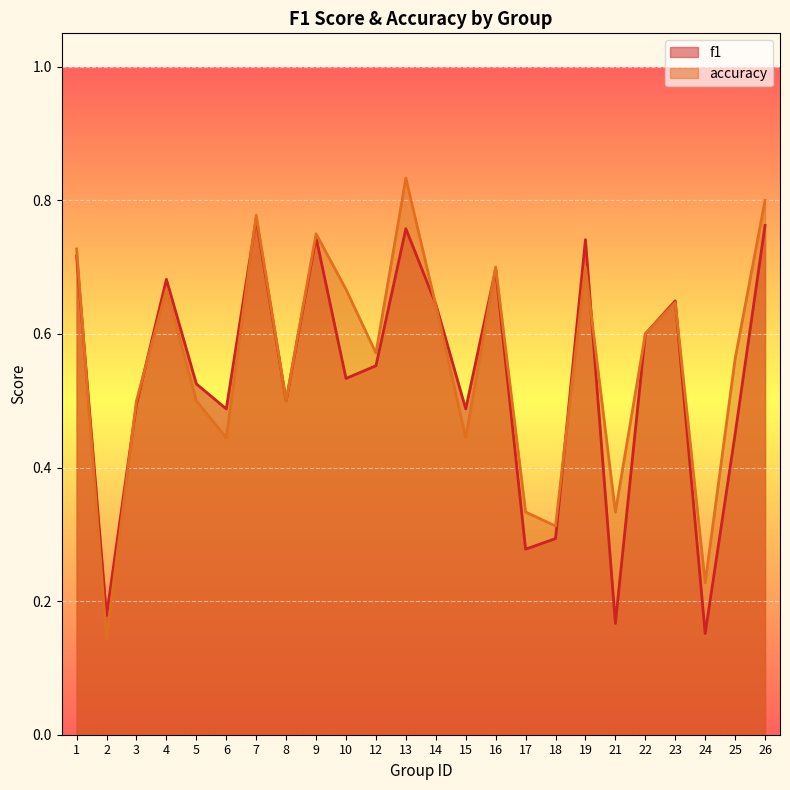

Count the accuracy values in the range 0 to 1.

24